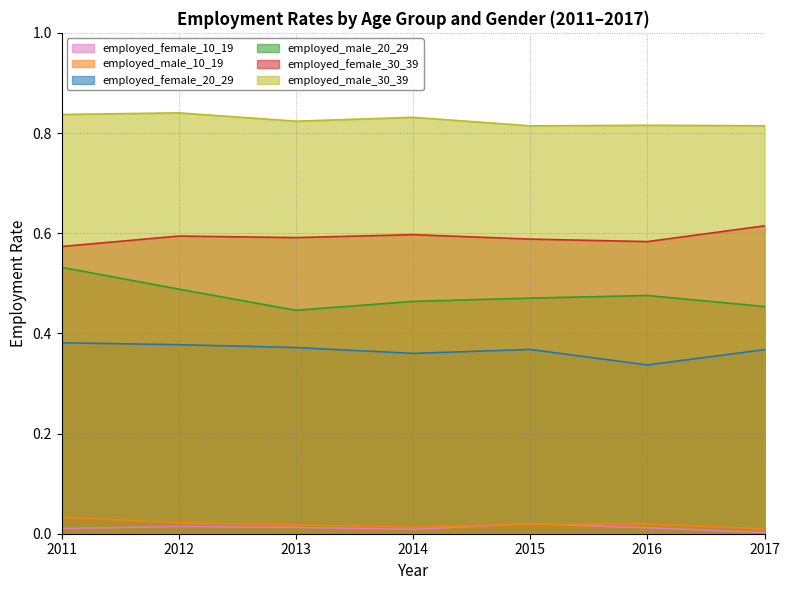

What are all the series names shown in the legend?

employed_female_10_19, employed_male_10_19, employed_female_20_29, employed_male_20_29, employed_female_30_39, employed_male_30_39